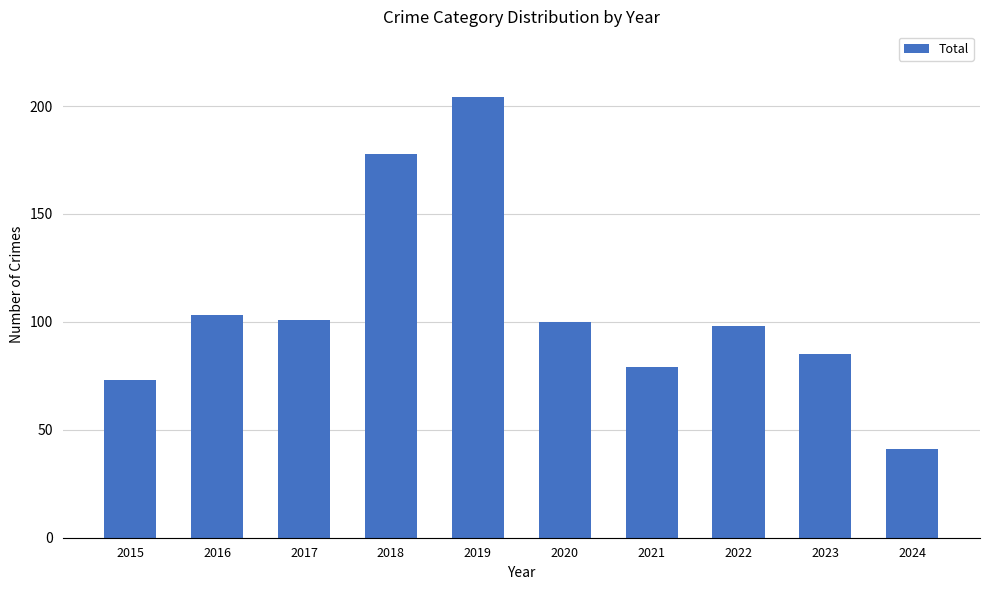

What is the change in value from 2016 to 2020?

-3